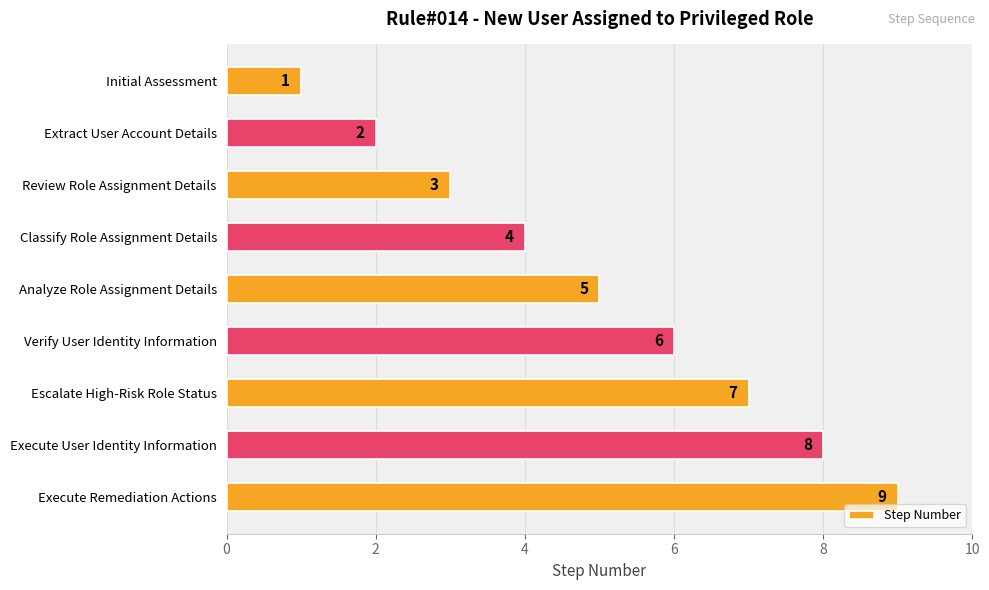

What is the value of the 1st bar from the top?

1